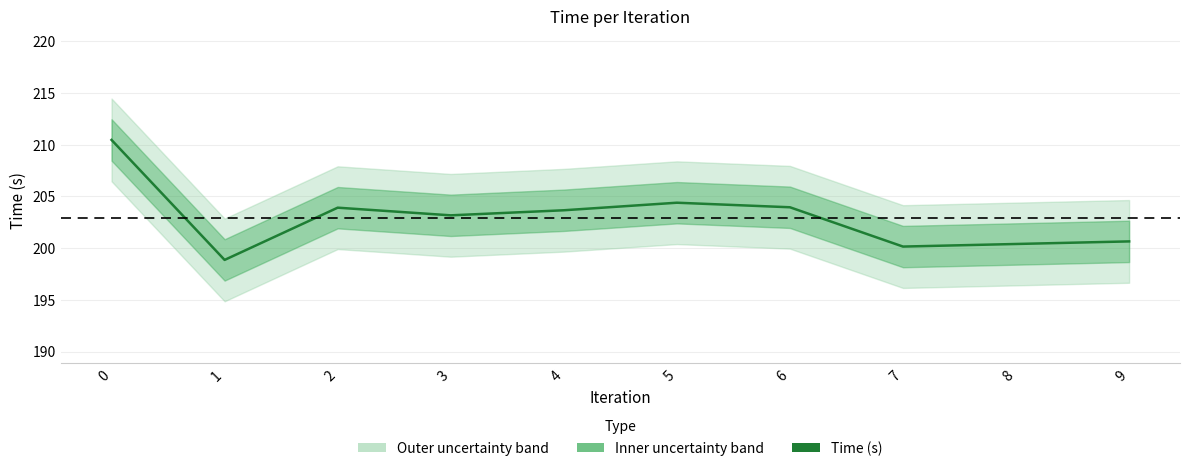

Rank the categories by value from highest to lowest.

0, 5, 6, 2, 4, 3, 9, 8, 7, 1